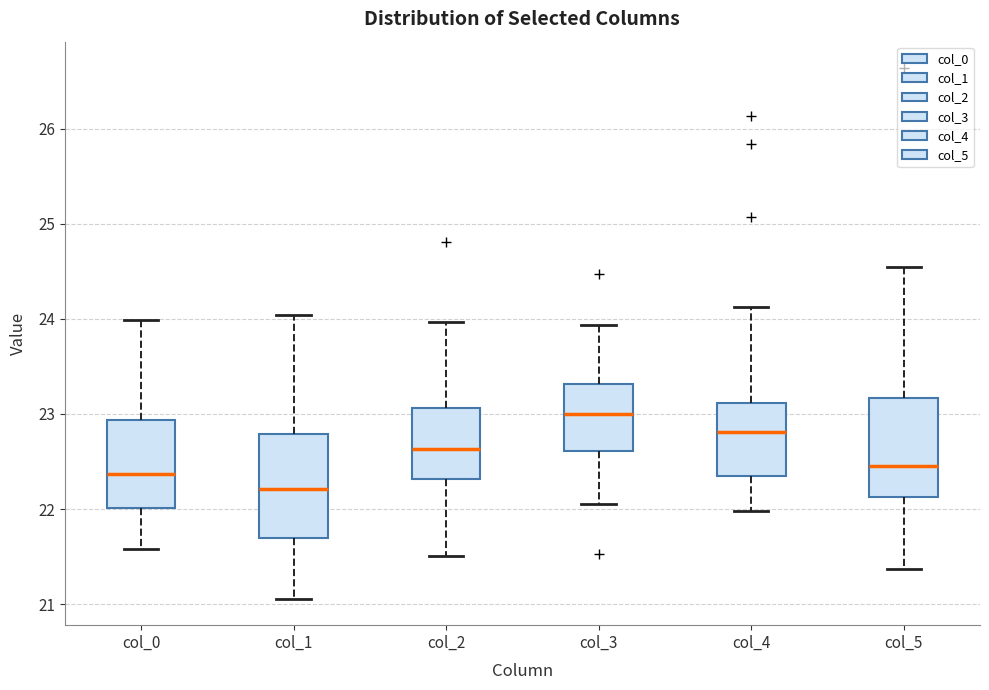

Where is the lower edge of the box for col_0 on the y-axis? The values are not printed on the chart, so give them approximately, as read against the axis.

22.0